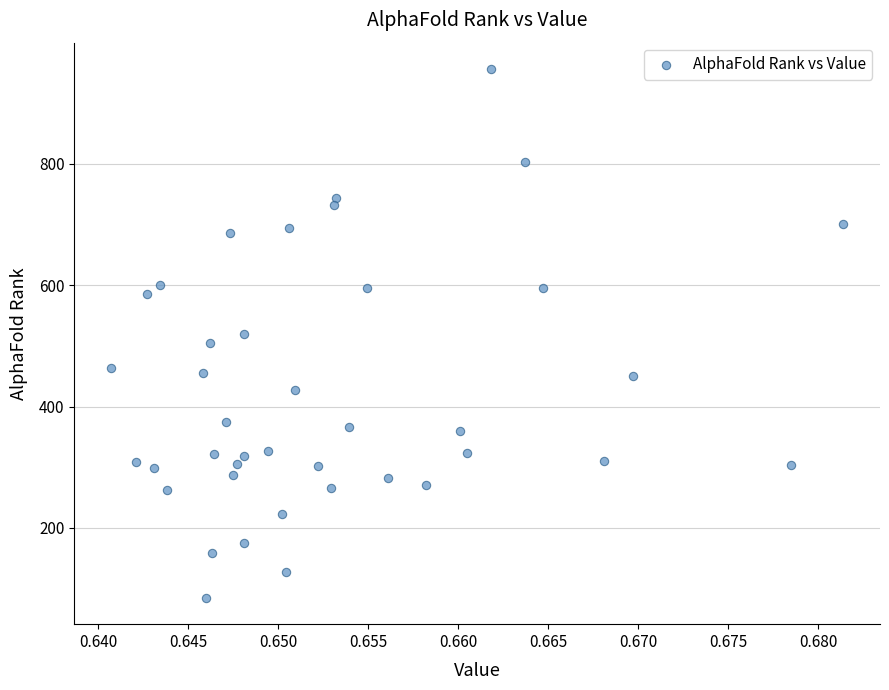

What is the range of Y values (max minus min)?

871